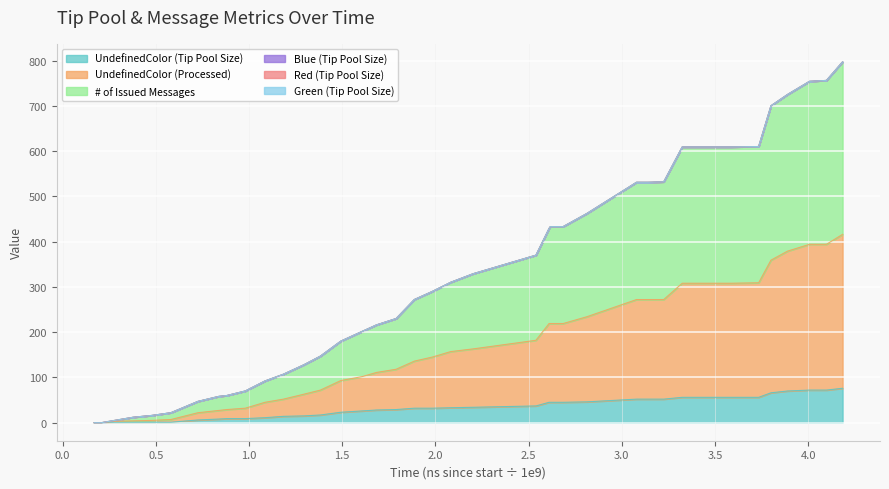

True or false: UndefinedColor (Processed) and UndefinedColor (Tip Pool Size) cross at least once.

False